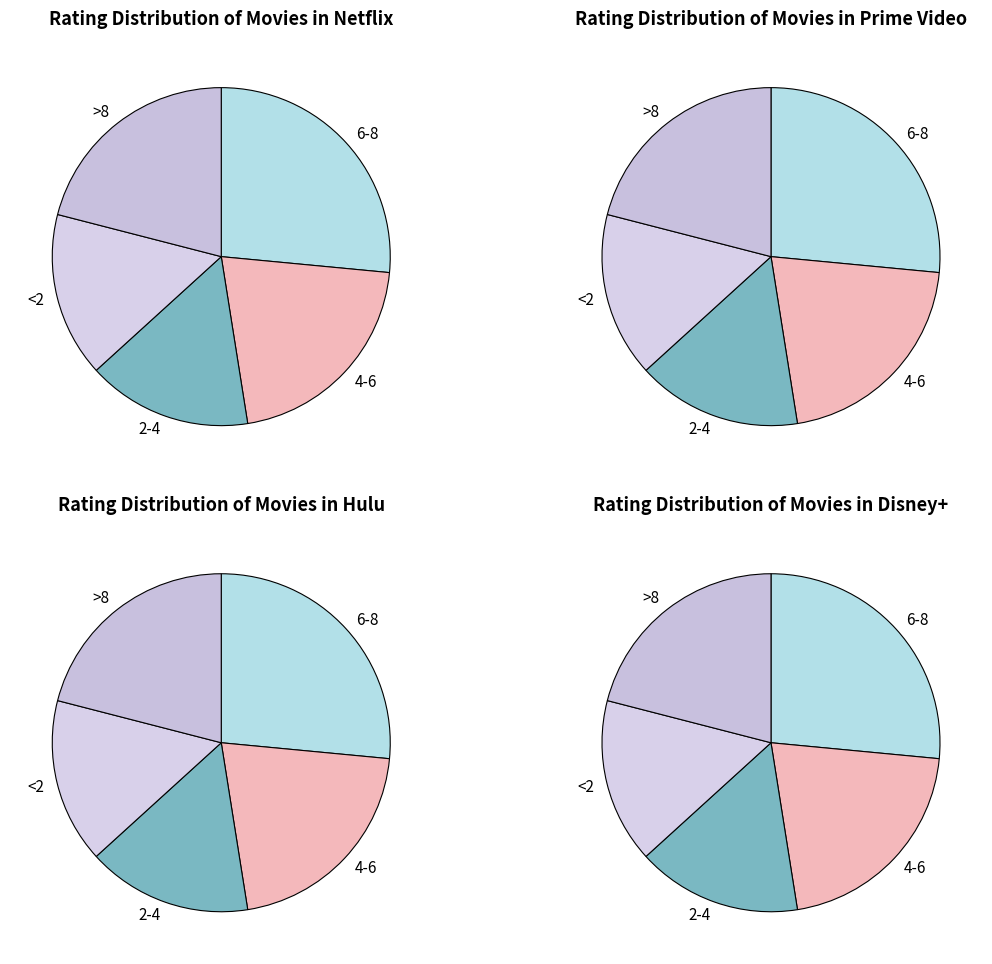

Is there a majority slice in this chart?

No